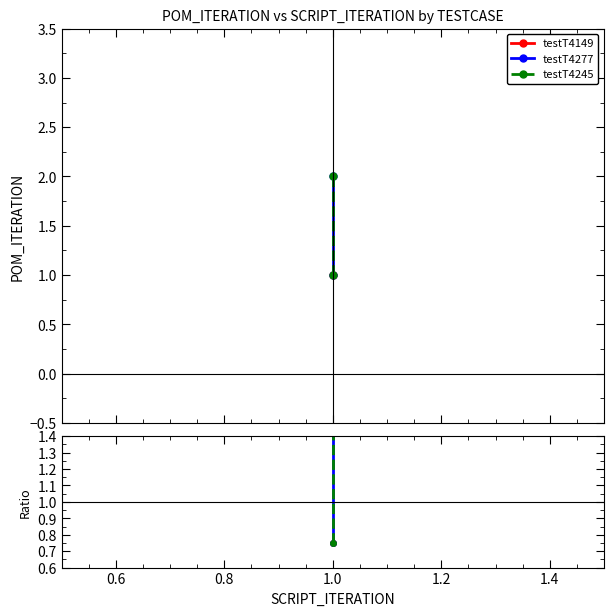

True or false: testT4245 has a value of 1.2 at 1.0.

False